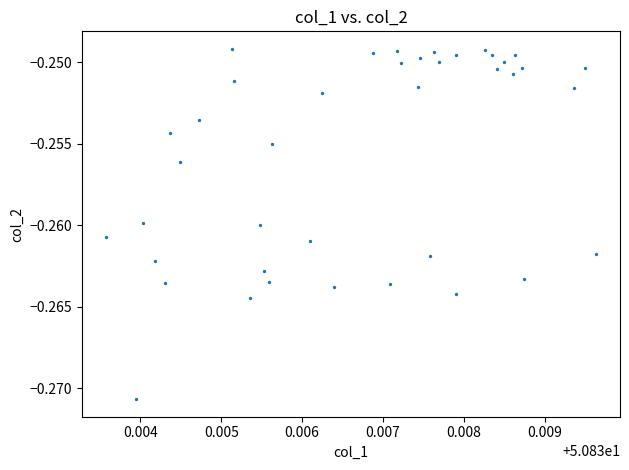

Count the number of points in this scatter plot.

40